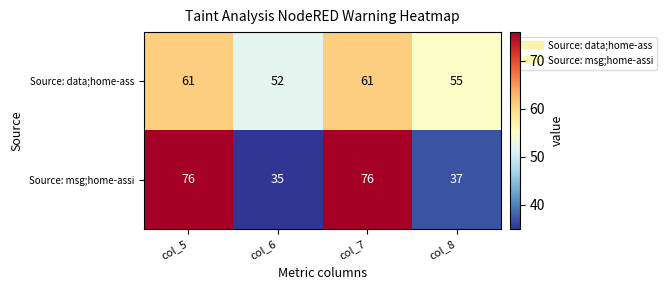

Read the Source: msg;home-assi value at col_5, to the nearest 5.

75